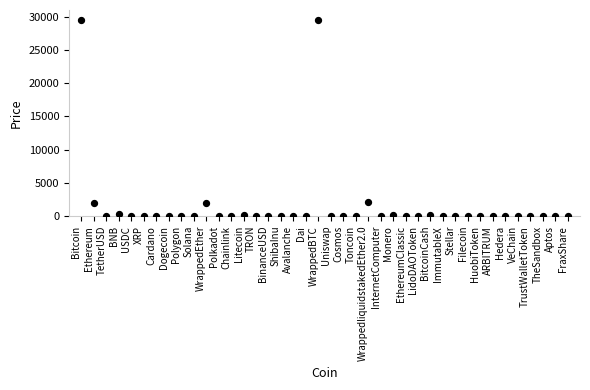

What is the range of Y values (max minus min)?

29527.7